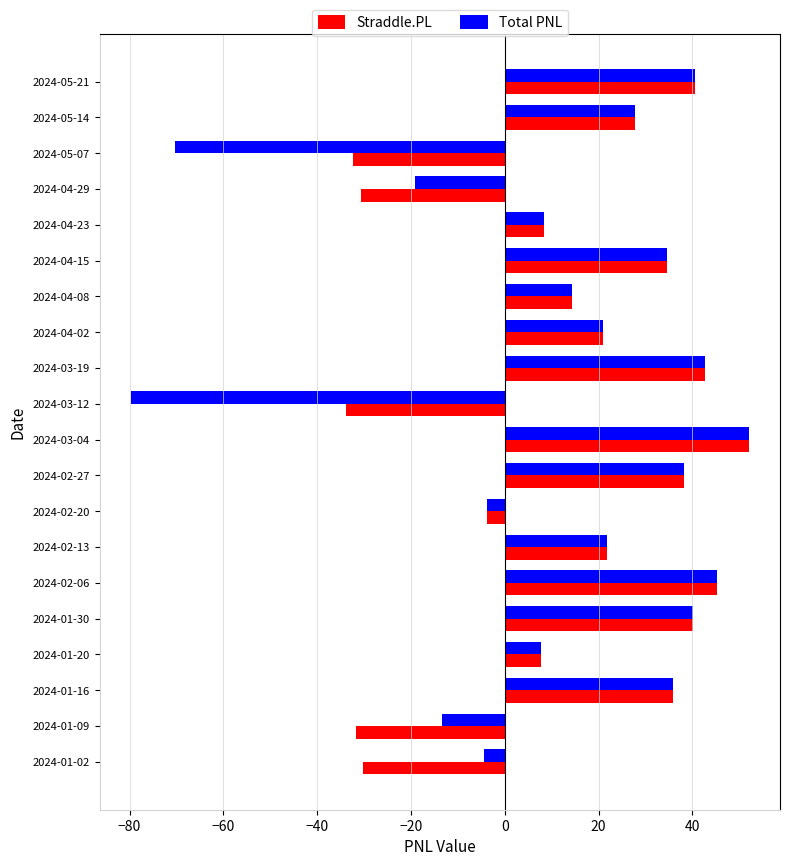

Which series has the widest spread of values?

Total PNL